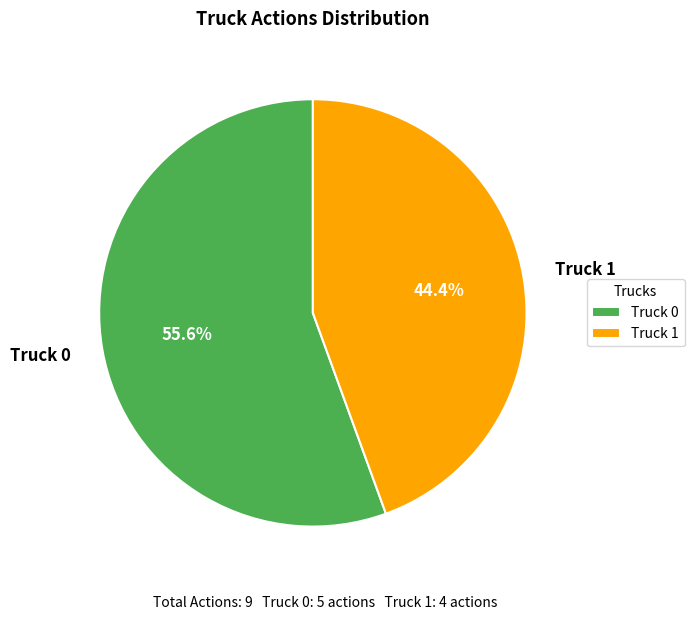

To the nearest percent, what is the difference between the largest and smallest slice percentages?

11%